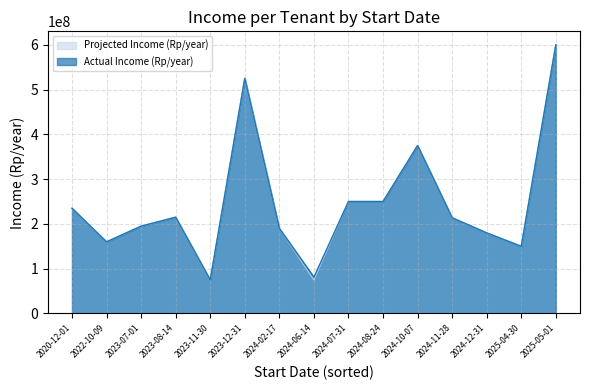

The value of Actual Income (Rp/year) at 2024-11-28 is 213750000. True or false?

True